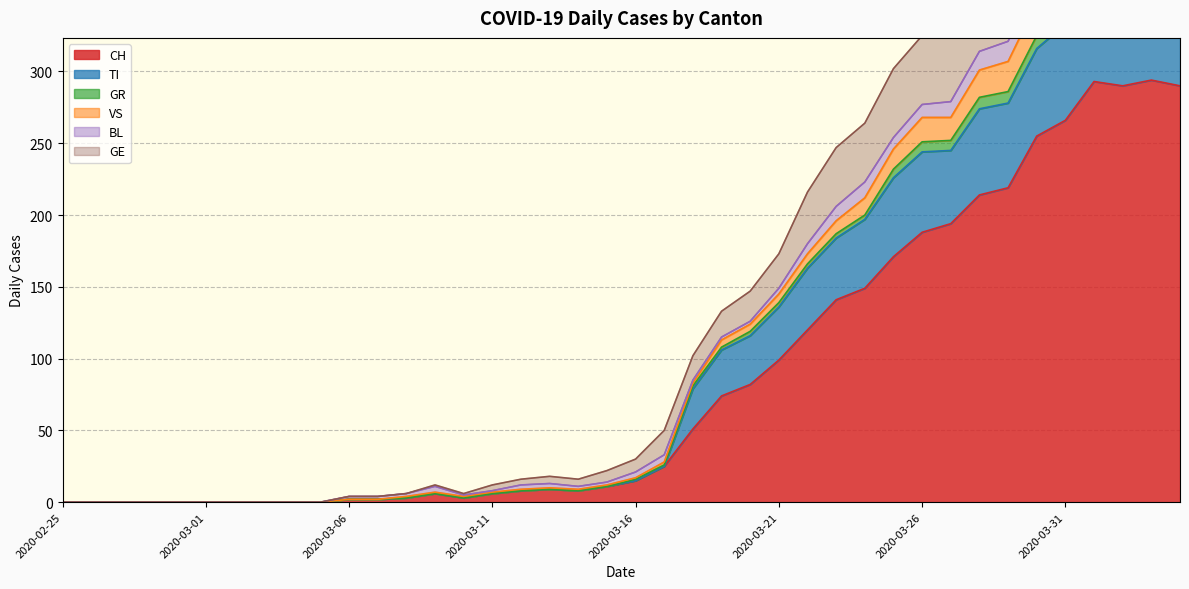

True or false: GE has more than 2 interior local peaks.

True